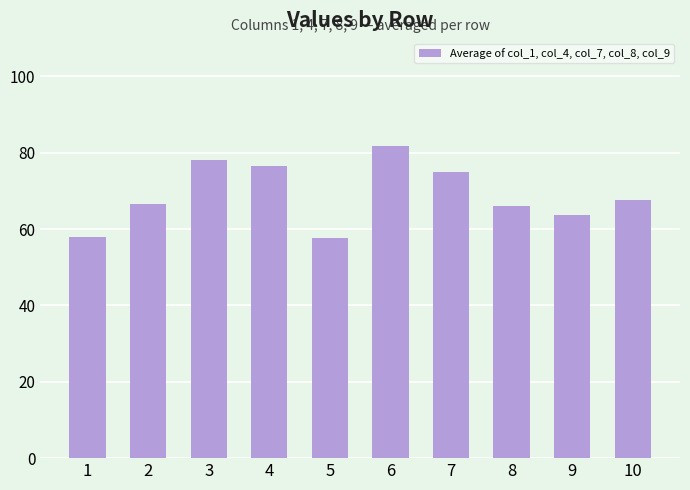

How many series are shown in this chart?

1